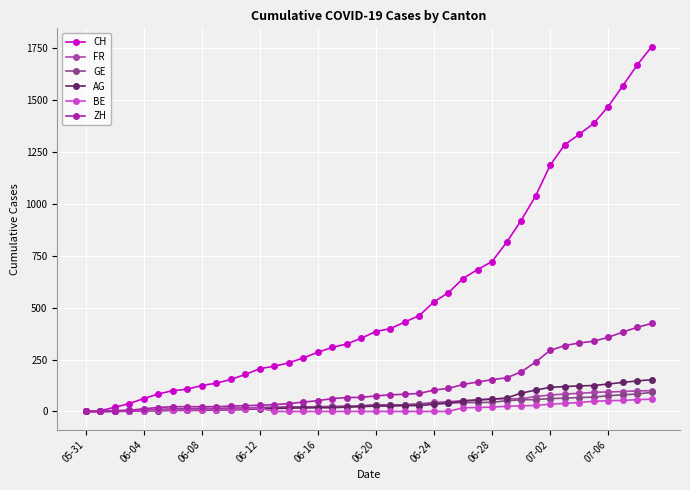

Count the number of data series in this chart.

6